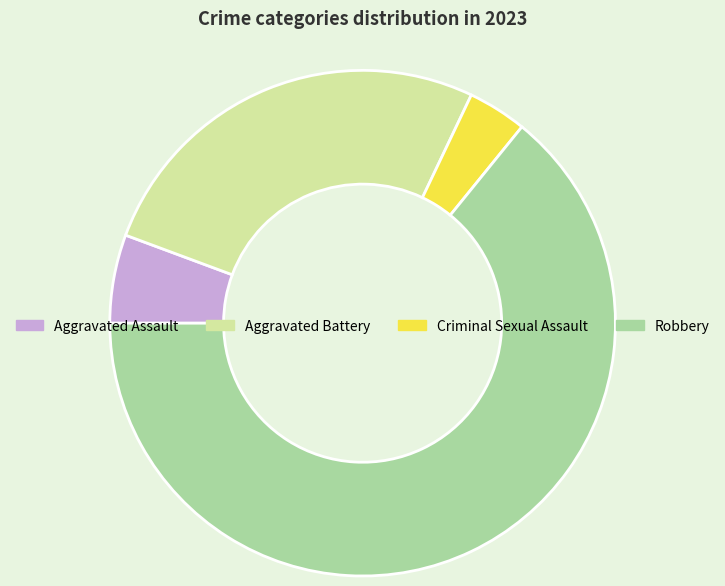

Which category has the smallest portion of the pie?

Criminal Sexual Assault